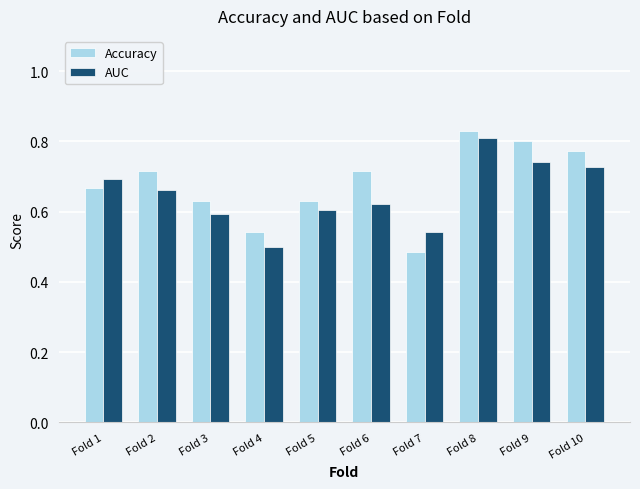

What is the sum of all Accuracy values?

6.8